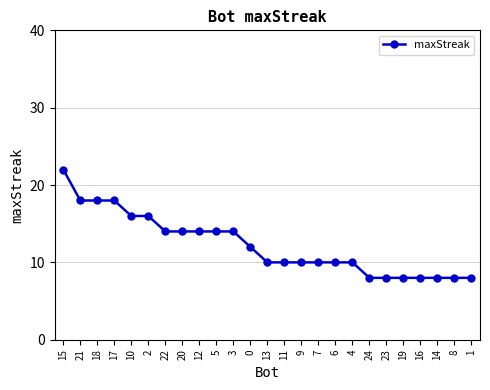

What is the label of the 5th point from the right?

19